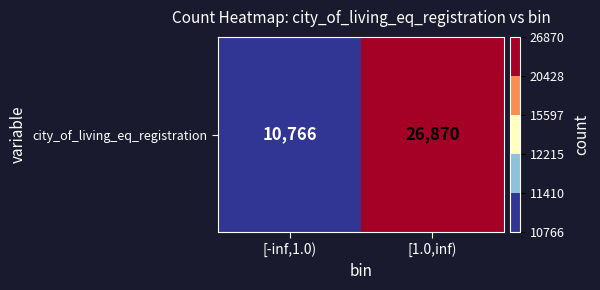

The chart shows a value of 45288 at [1.0,inf). True or false?

False